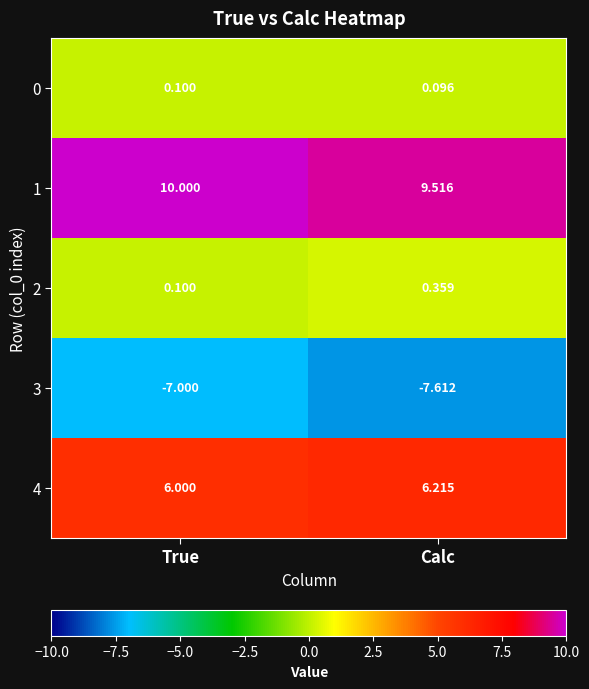

At which category is the sum across all series the highest?

True